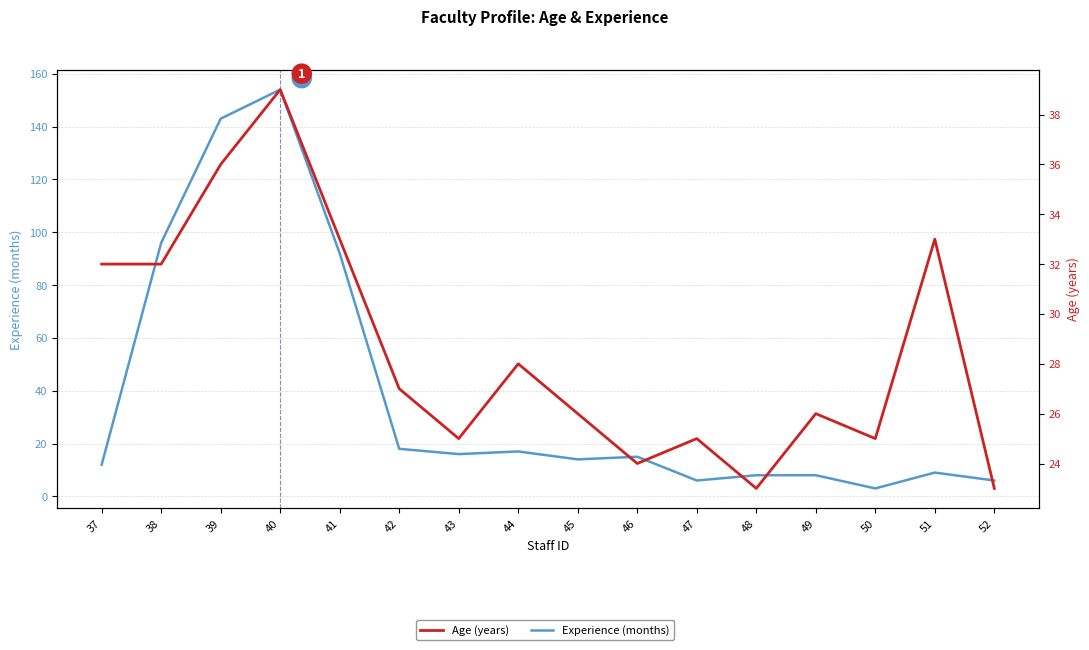

Which series has the largest range (max minus min)?

Experience (months)